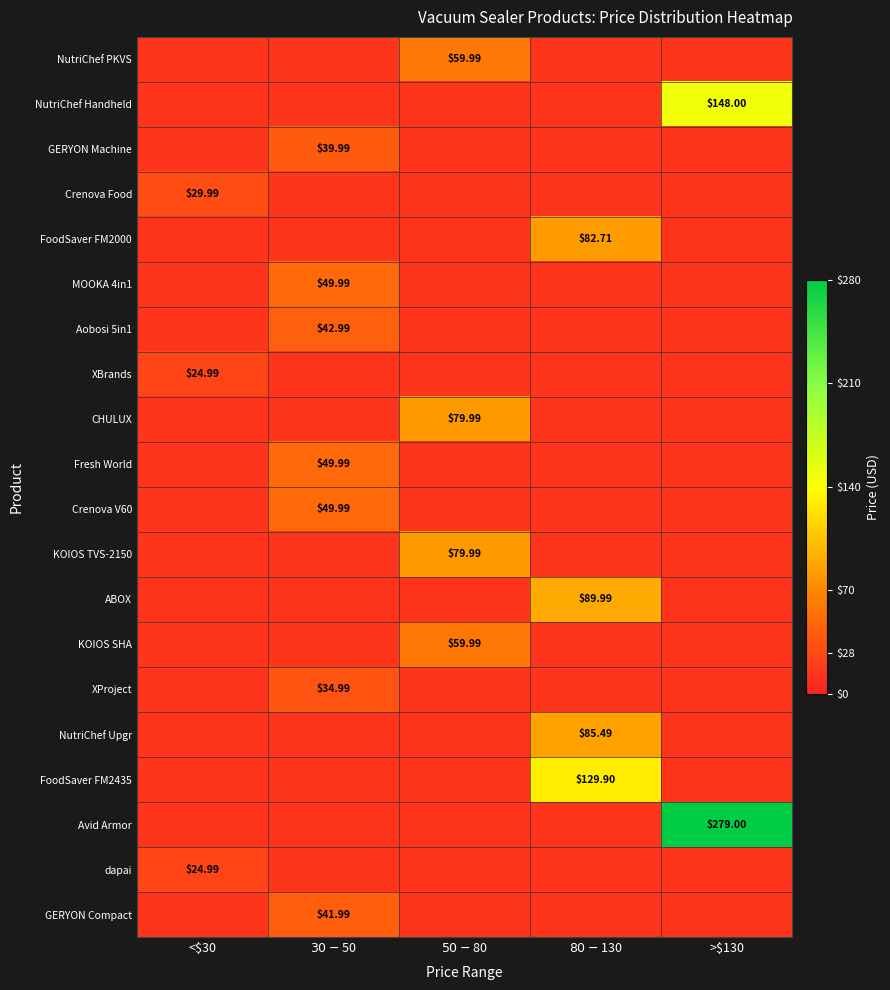

Which series has the largest total across all categories?

Avid Armor